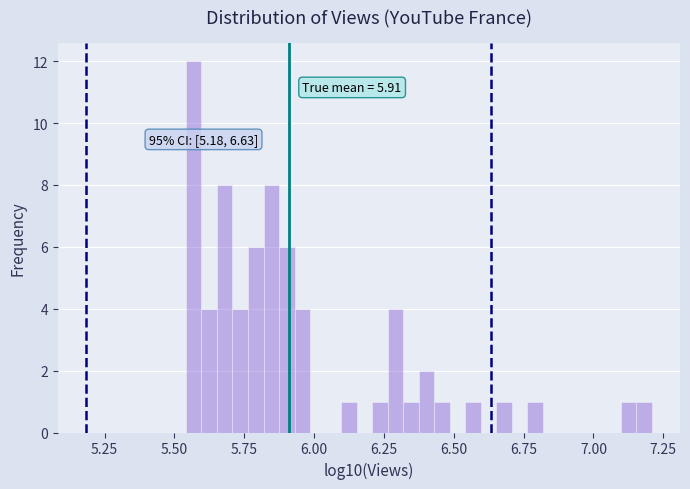

Around what value on the x-axis is the tallest bar? Give the approximate position of its centre, as read against the axis.

5.55